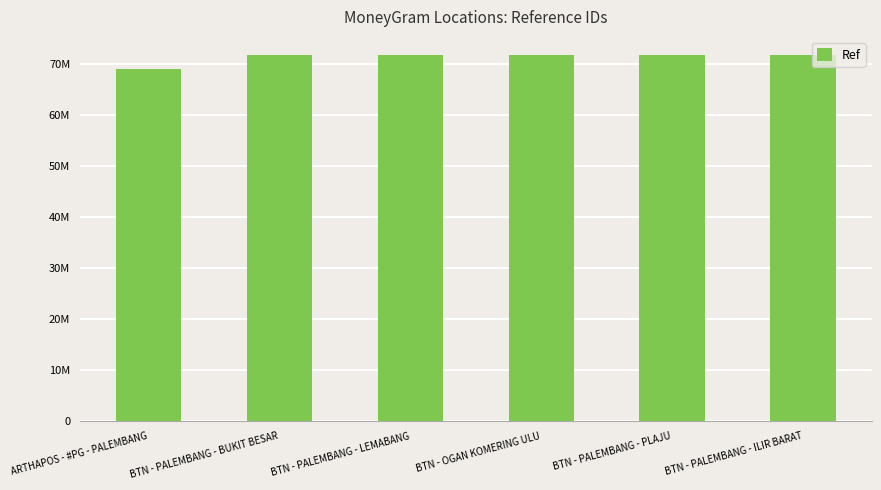

What is the difference between the maximum and minimum values?

2772354